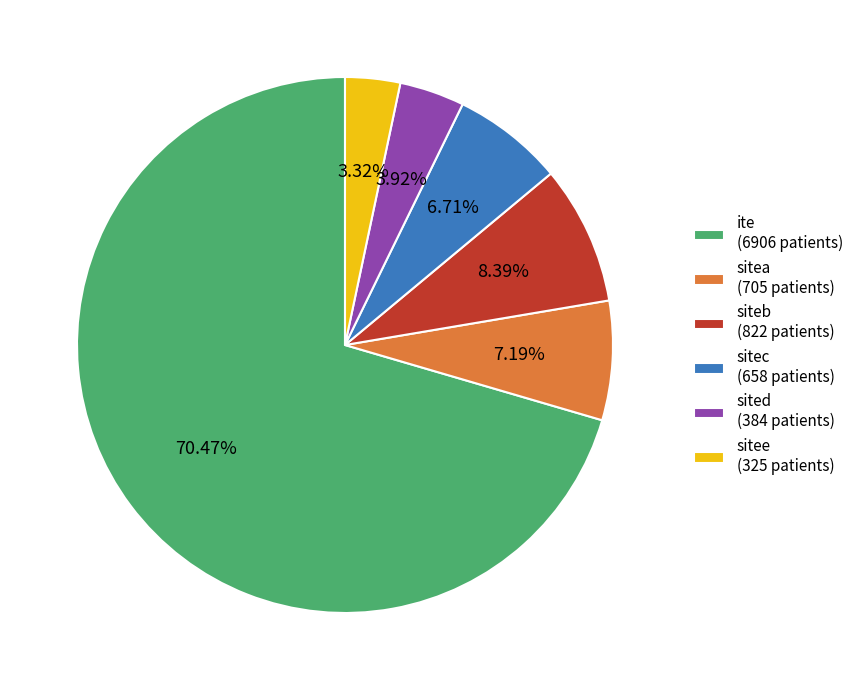

Approximately how many times larger is the value at sitec compared to sited?

1.7